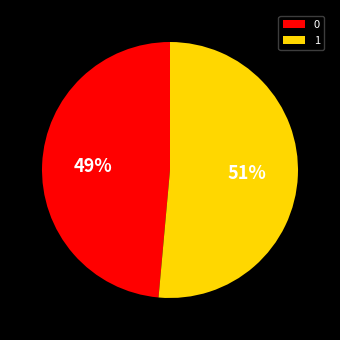

How many slices are in this pie chart?

2